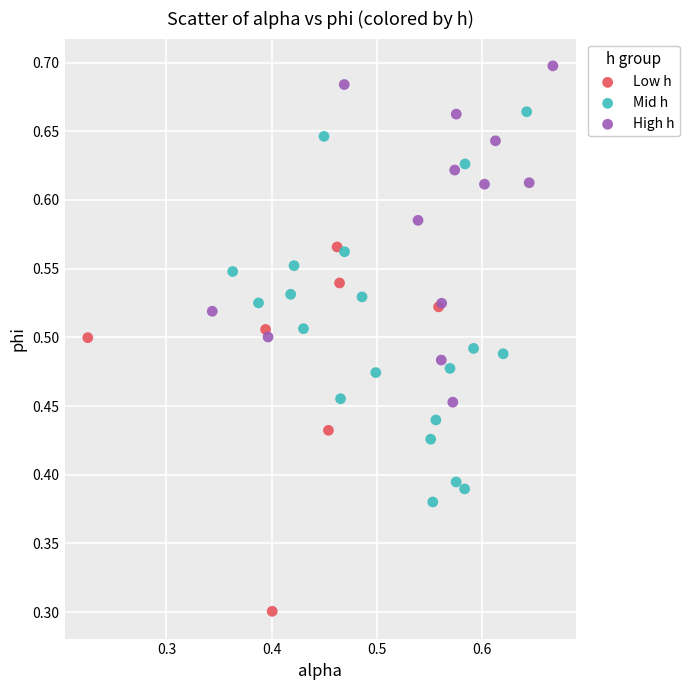

Which series reaches the maximum Y coordinate?

High h